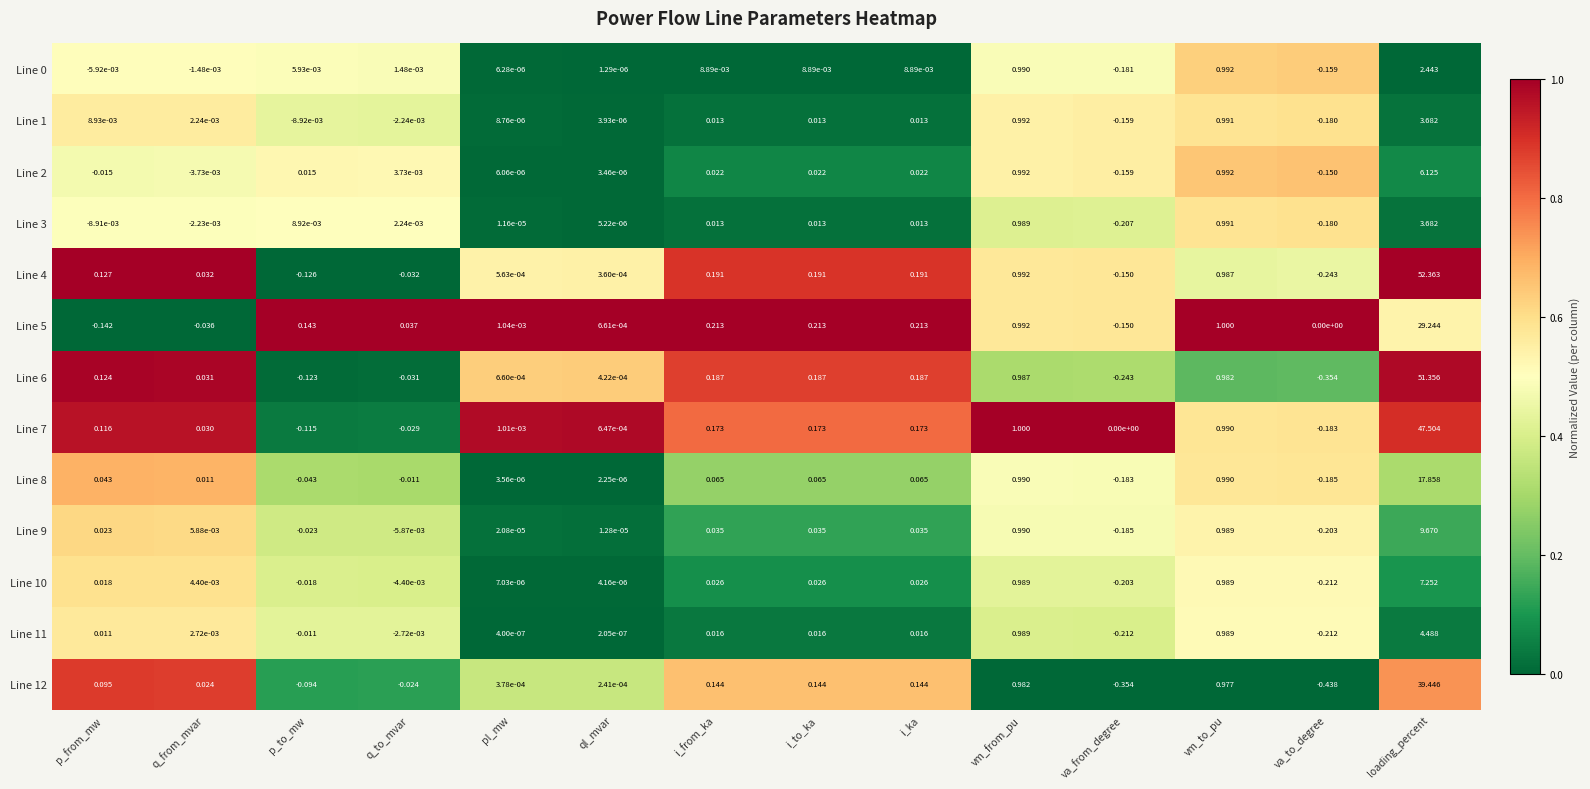

Which category has the lowest value in the Line 4 series?

va_to_degree